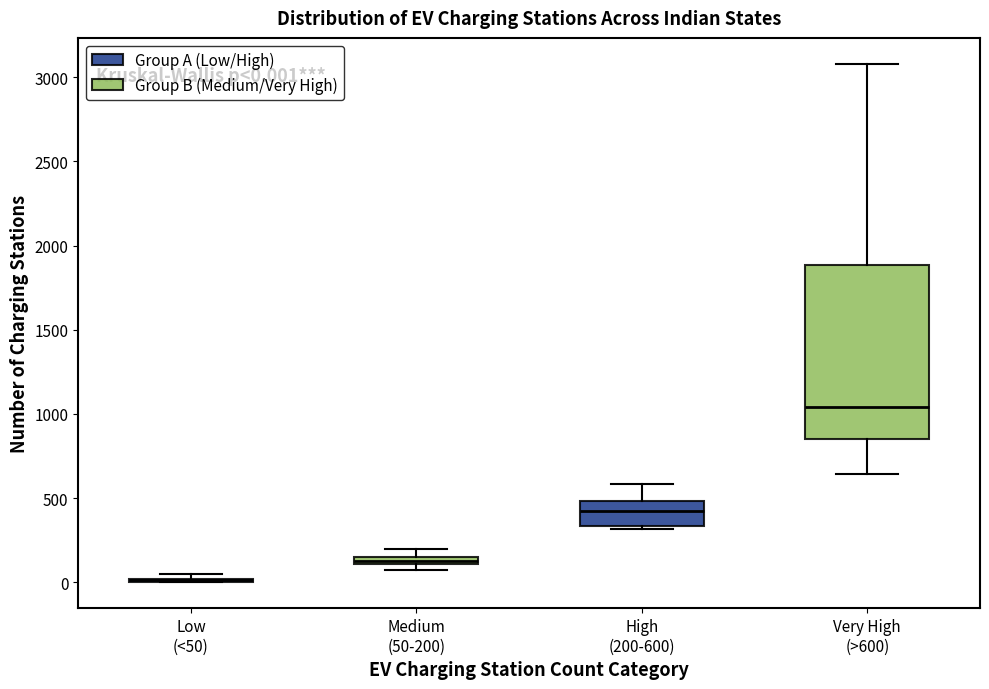

Comparing the boxes themselves (not the whiskers), which one is the tallest?

Very High (>600)